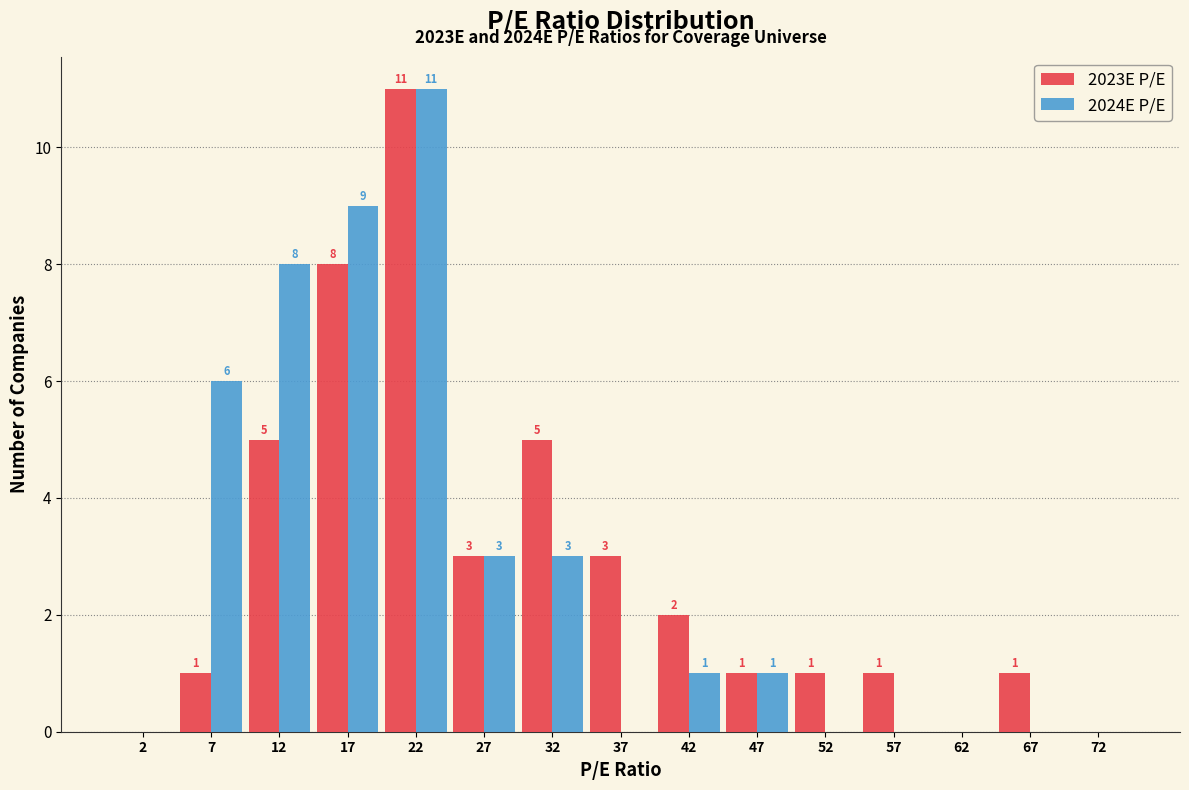

In the 2024E P/E series, which range on the x-axis has the tallest bar?

20 to 25